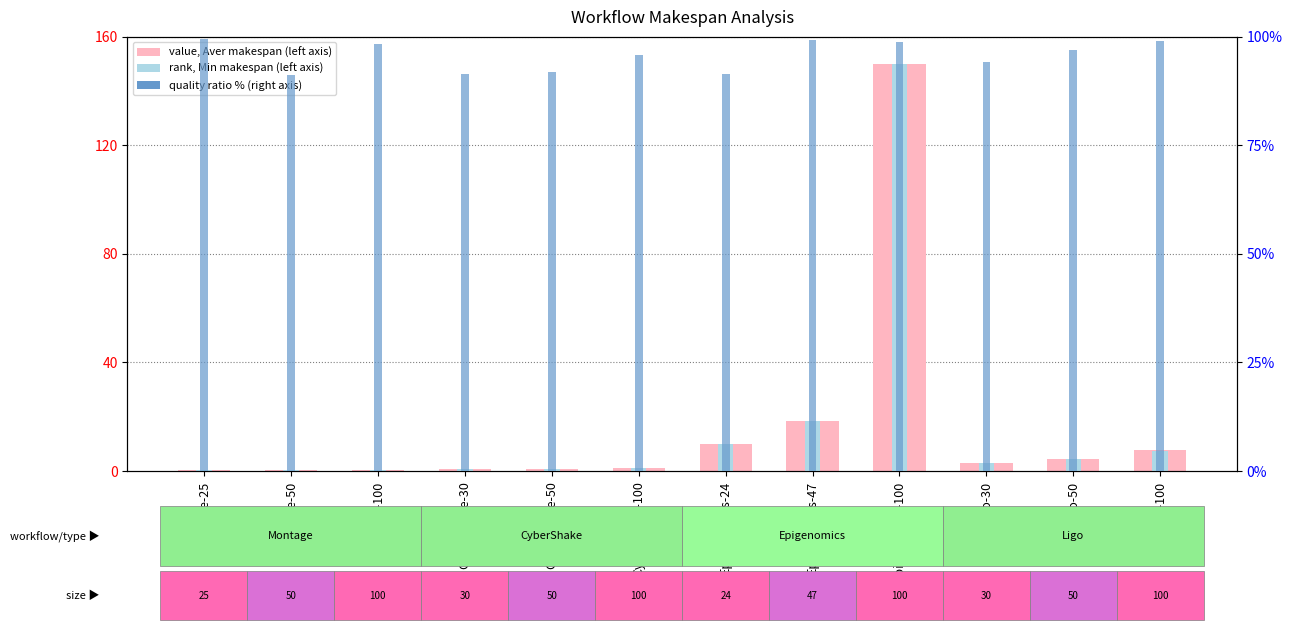

Does the chart contain stacked bars?

No